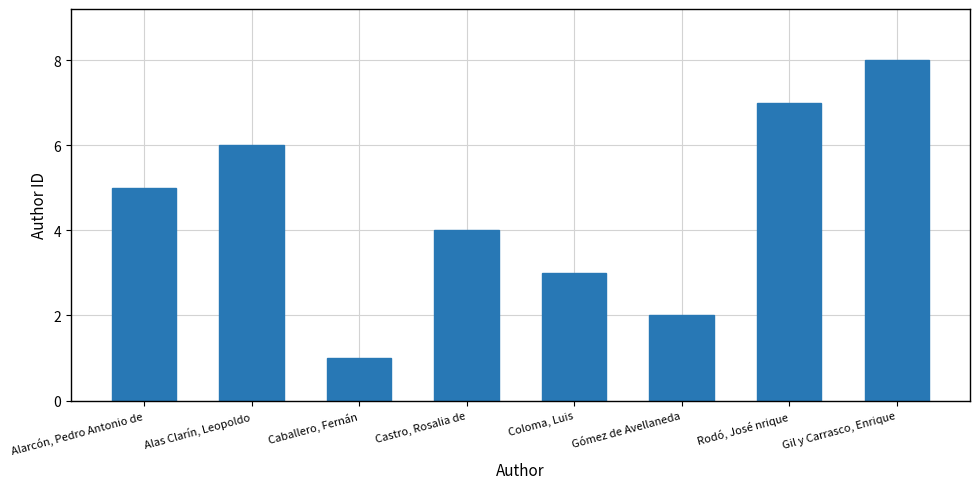

What is the label of the 5th bar from the right?

Castro, Rosalia de